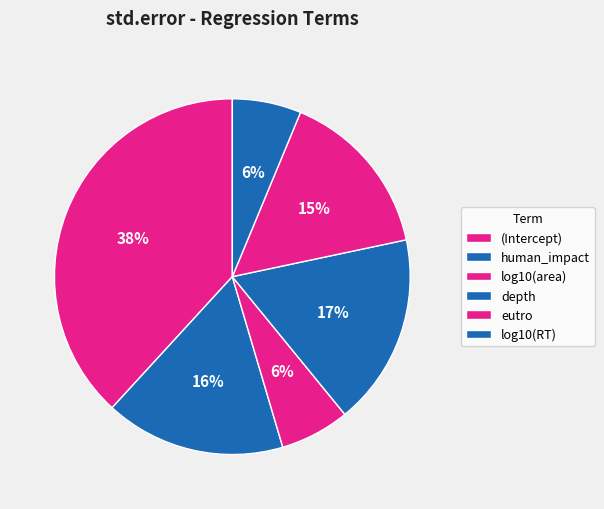

Is there a majority slice in this chart?

No